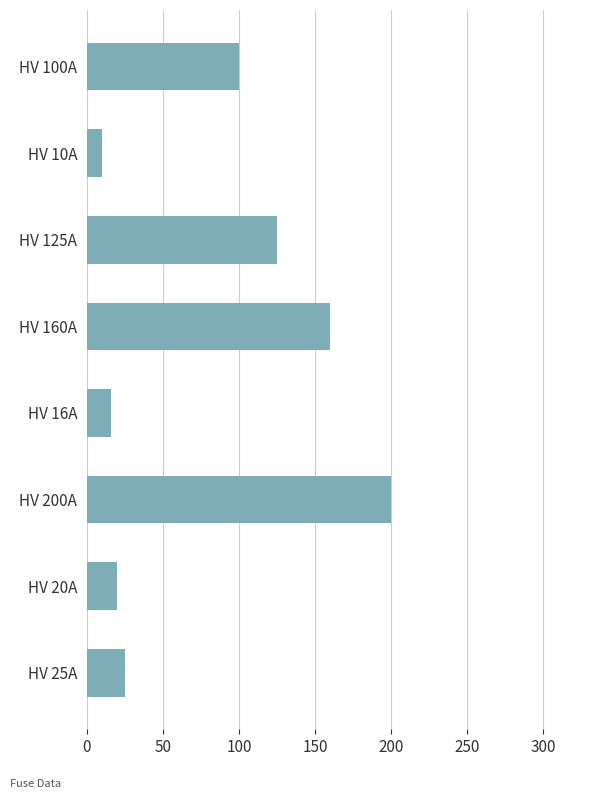

What is the greatest value displayed?

200